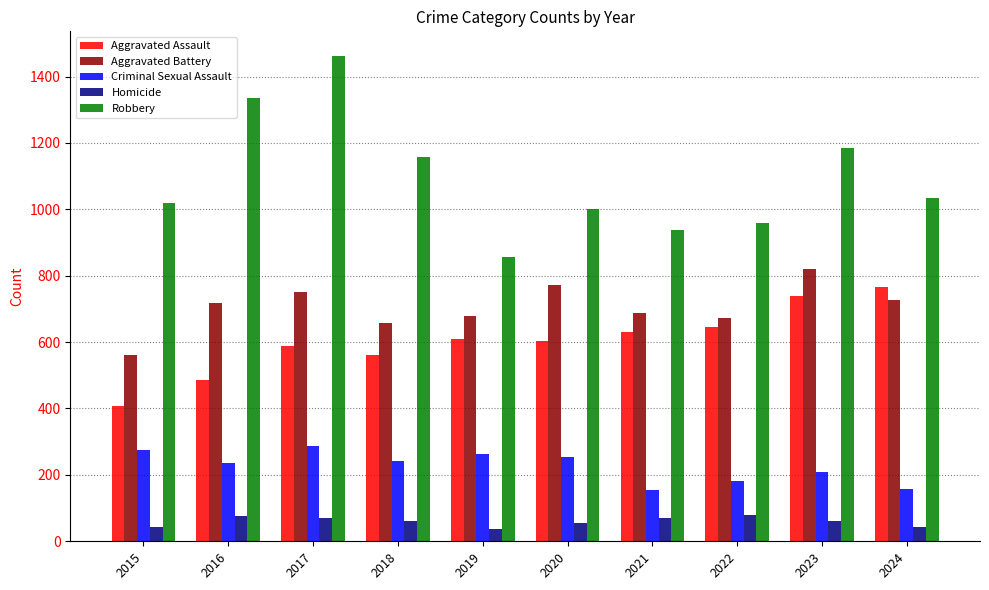

What is the sum of all Homicide values?

591